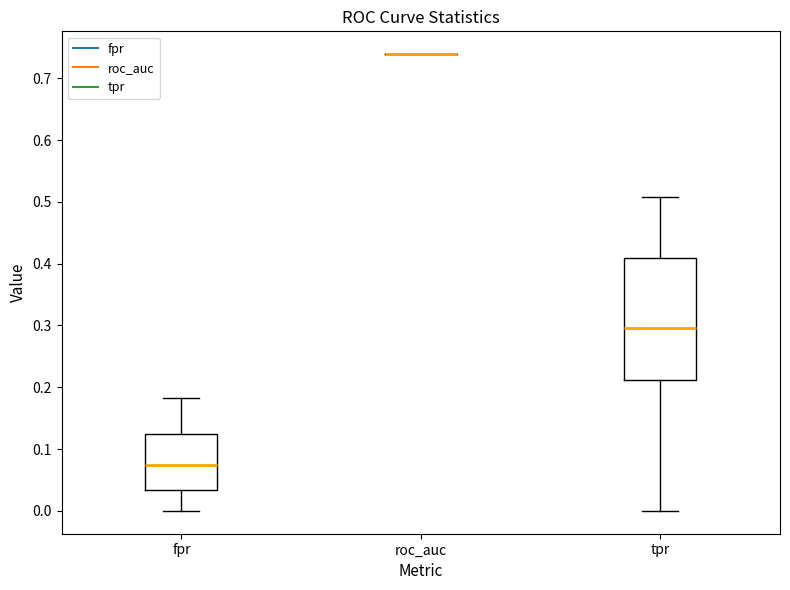

Where is the lower edge of the box for tpr on the y-axis? The values are not printed on the chart, so give them approximately, as read against the axis.

0.21